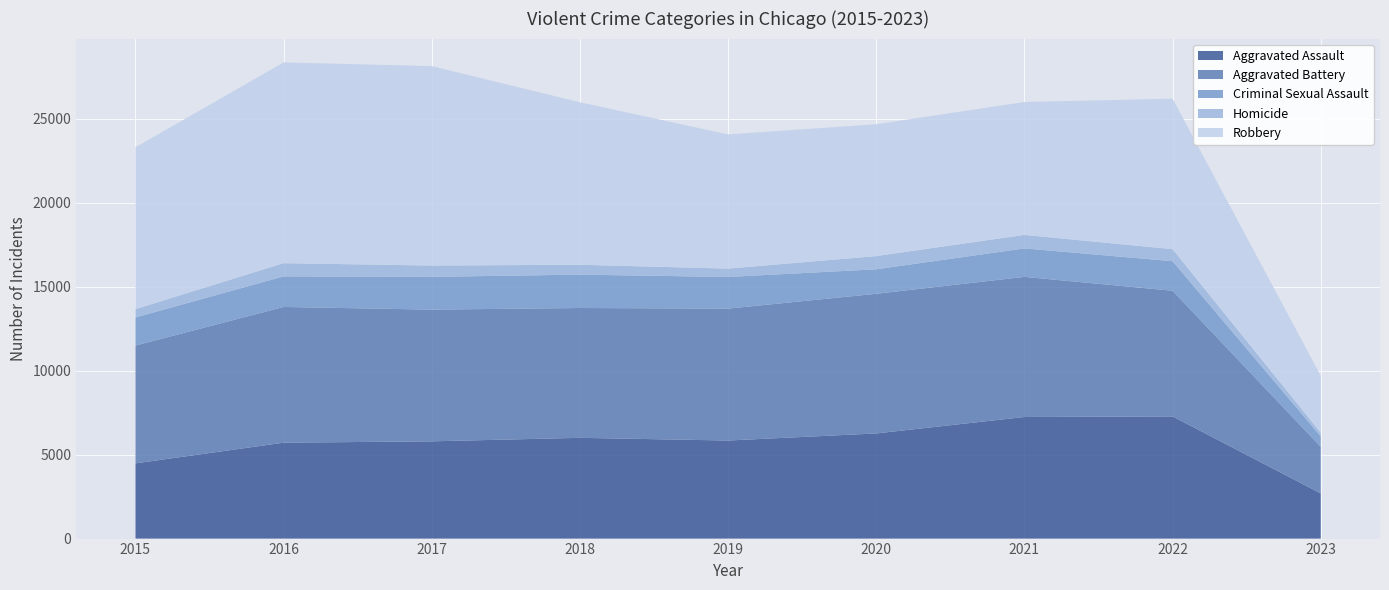

Reading left to right, what are all the values shown in this chart?

Aggravated Assault: 4480	5712	5793	6001	5841	6263	7243	7277	2692
Aggravated Battery: 7018	8085	7845	7734	7857	8319	8346	7486	2776
Criminal Sexual Assault: 1674	1822	1953	1987	1885	1459	1695	1759	625
Homicide: 496	786	672	589	498	787	804	717	214
Robbery: 9638	11960	11880	9680	7994	7855	7917	8966	3396